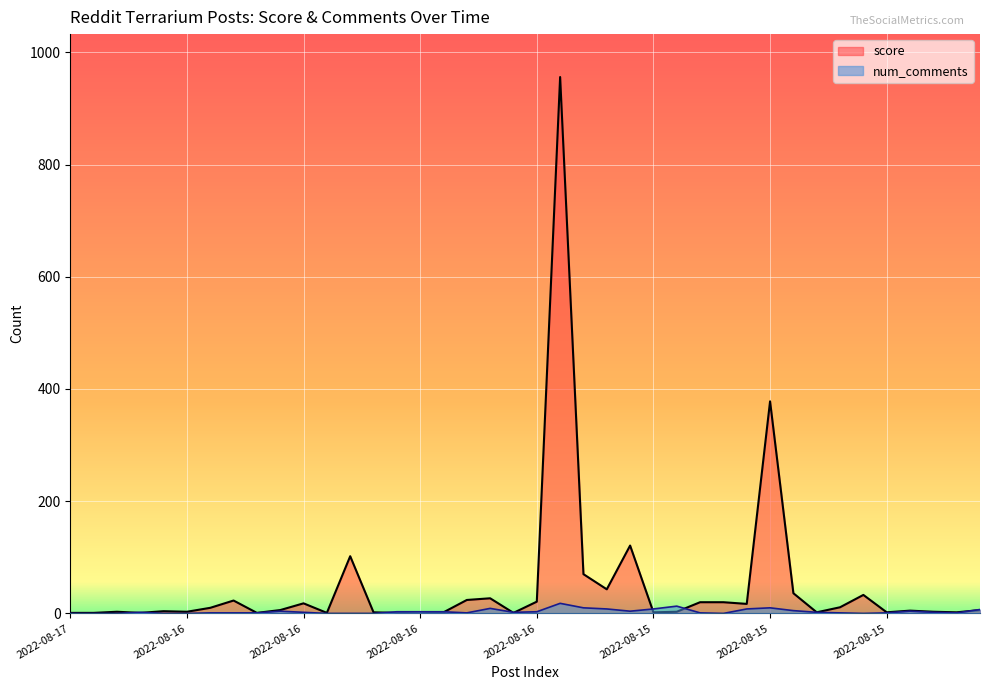

Between 2022-08-16 and 2022-08-16, which is larger?

2022-08-16